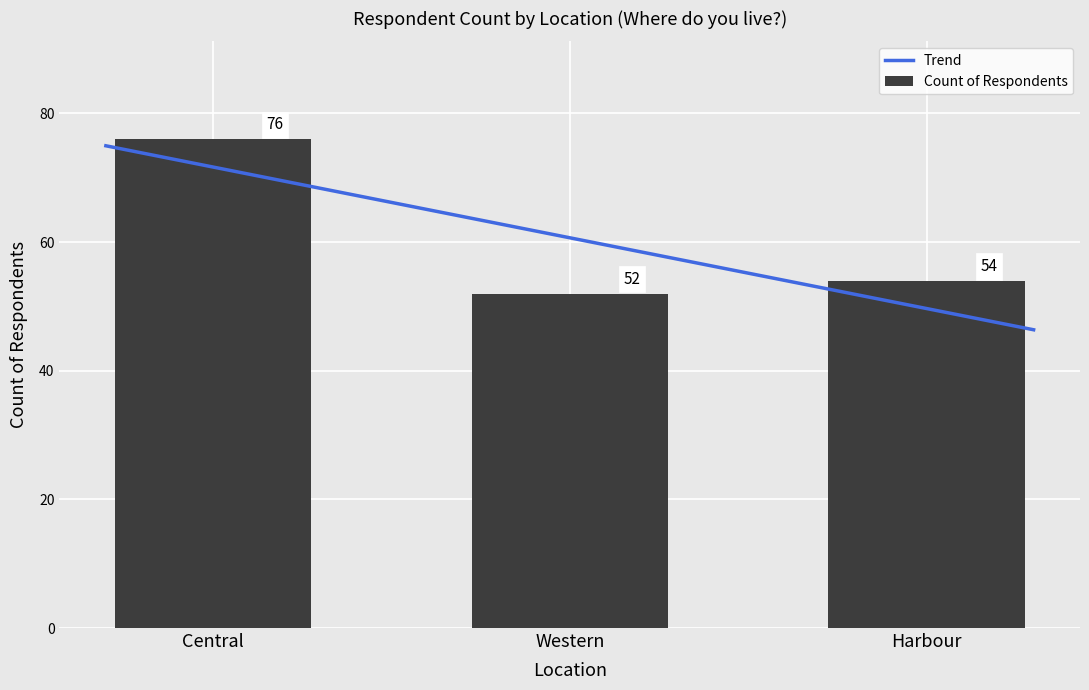

Which label corresponds to the smallest value in the chart?

Western